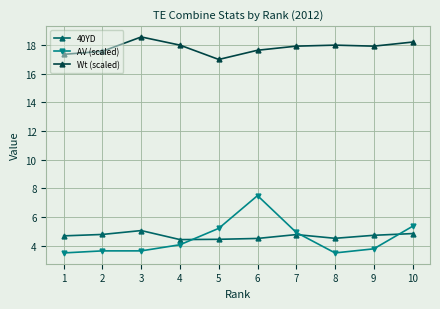

What is the value of the 40YD point at the 4th from the left?

4.4